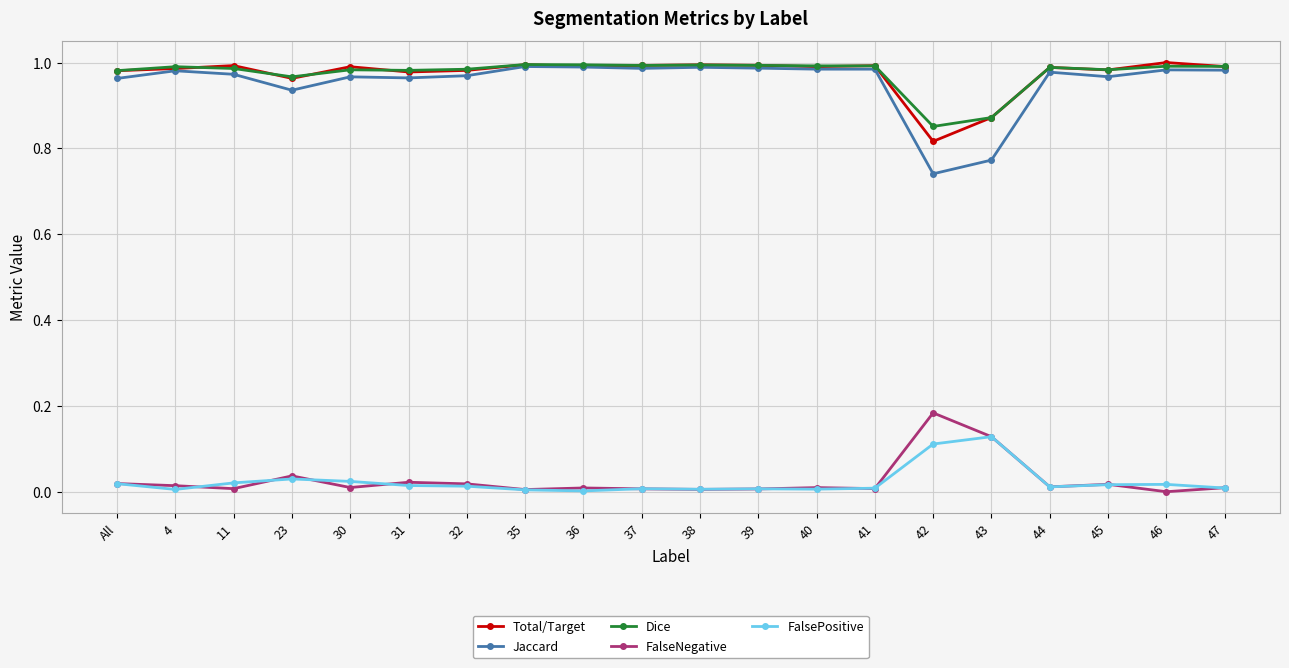

Is this an area chart (filled region under the line)?

No